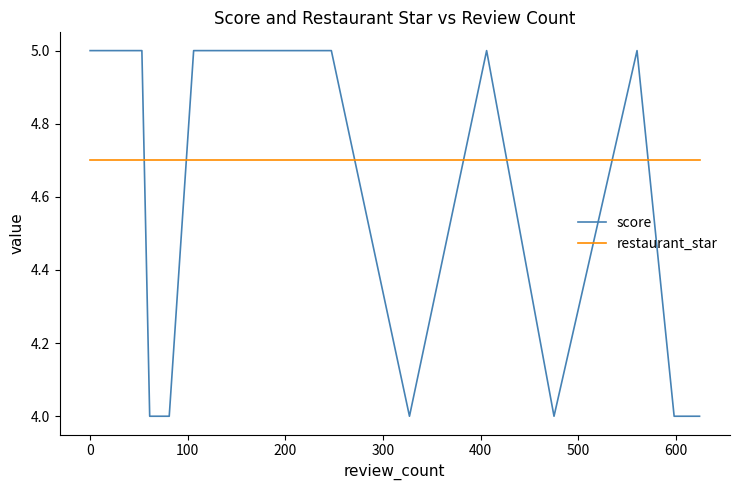

Does the chart display data point markers on the line(s)?

No